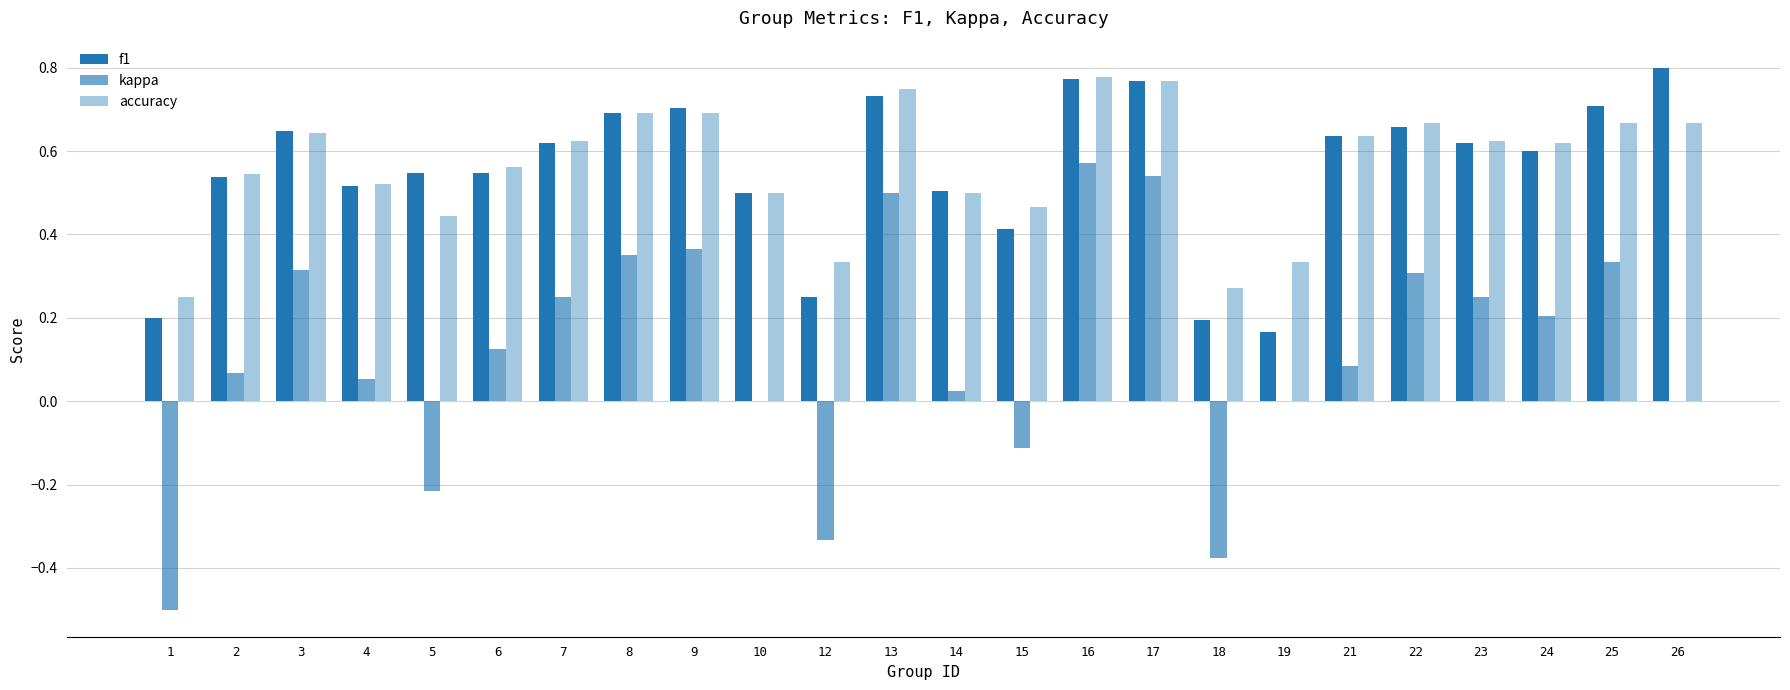

Reading left to right, transcribe all the data shown in this chart.

f1: 0.2	0.5	0.6	0.5	0.5	0.5	0.6	0.7	0.7	0.5	0.2	0.7	0.5	0.4	0.8	0.8	0.2	0.2	0.6	0.7	0.6	0.6	0.7	0.8
kappa: -0.5	0.1	0.3	0.1	-0.2	0.1	0.2	0.4	0.4	0.0	-0.3	0.5	0.0	-0.1	0.6	0.5	-0.4	0.0	0.1	0.3	0.2	0.2	0.3	0.0
accuracy: 0.2	0.5	0.6	0.5	0.4	0.6	0.6	0.7	0.7	0.5	0.3	0.8	0.5	0.5	0.8	0.8	0.3	0.3	0.6	0.7	0.6	0.6	0.7	0.7